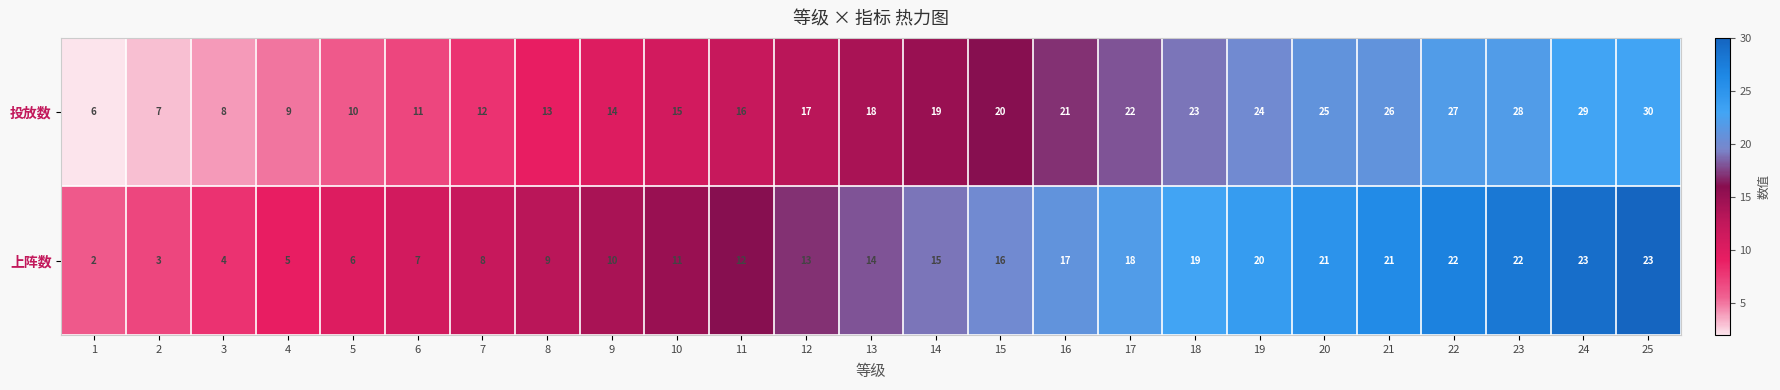

What is the spread (max minus min) of values at 14?

4